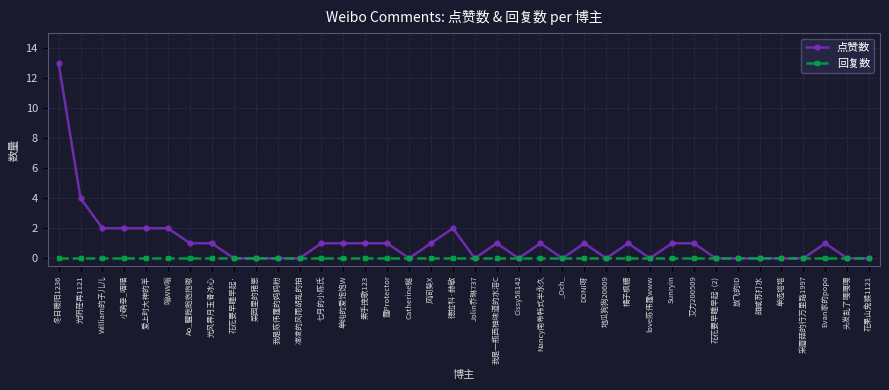

The value of 回复数 at 头发乱了嘎嘎嘎 is 0. True or false?

True